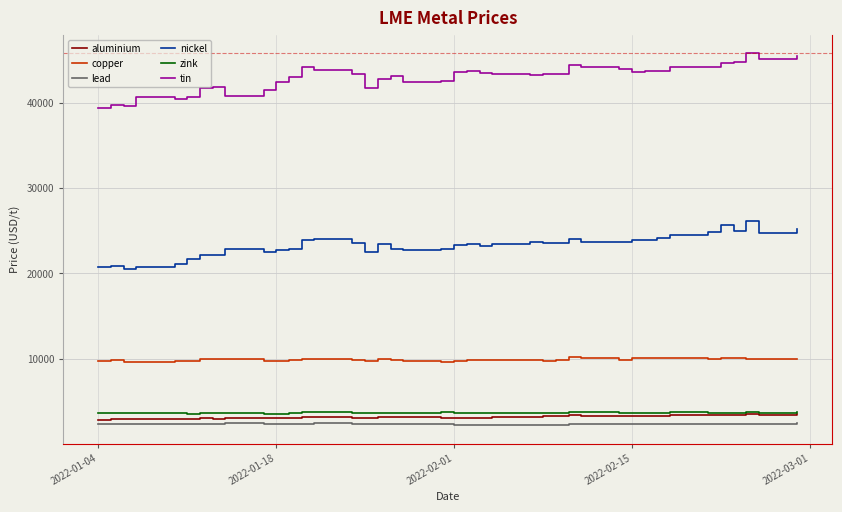

Which series has the largest total across all categories?

tin